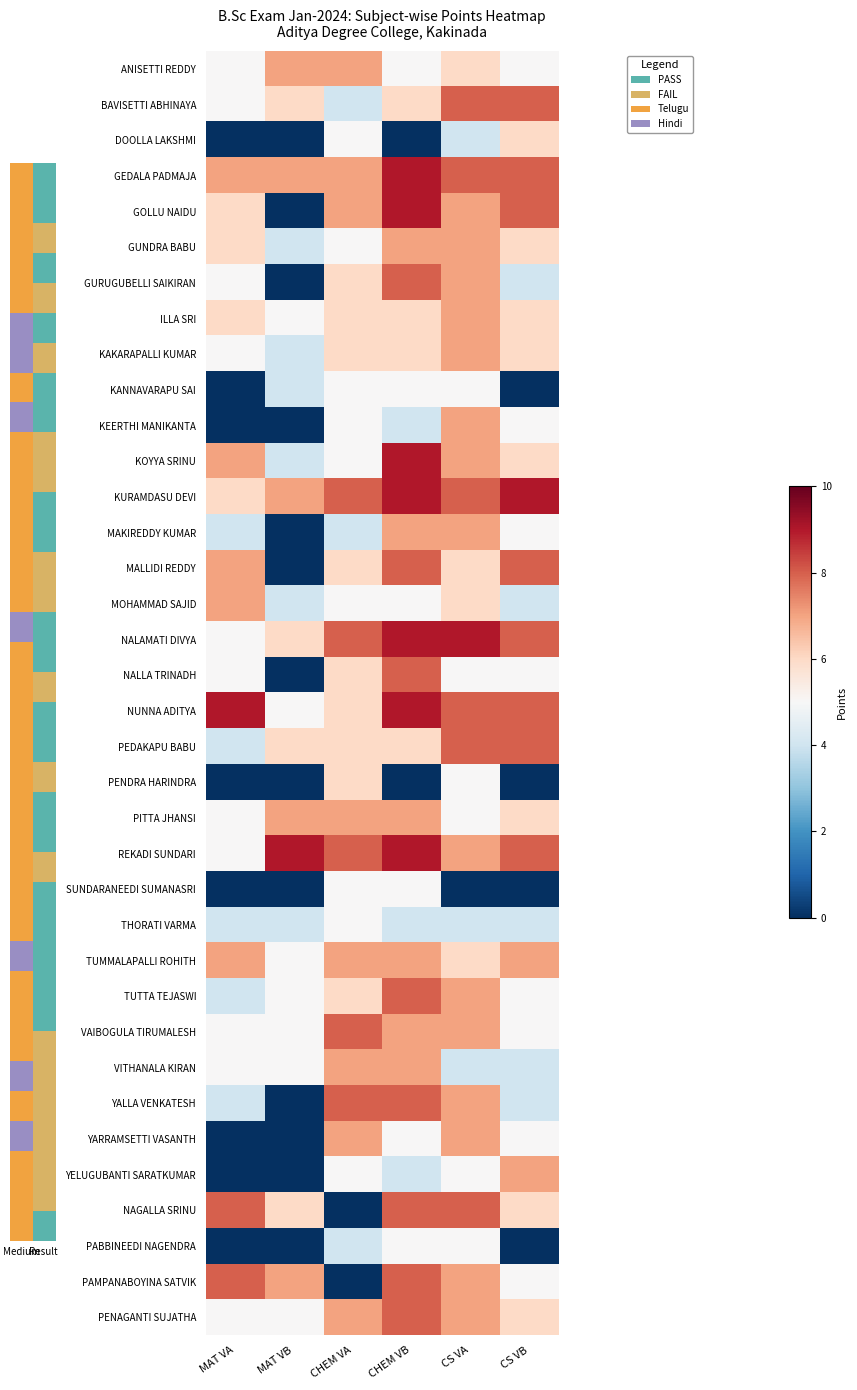

At which category is the sum across all series the highest?

CHEM VB